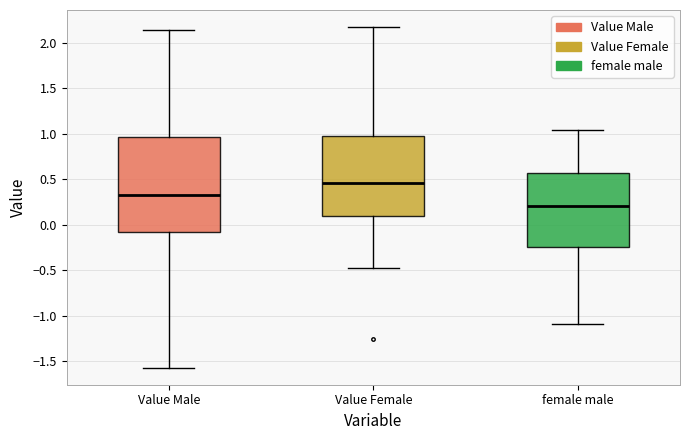

Which box is the tallest, from its lower edge to its upper edge?

Value Male